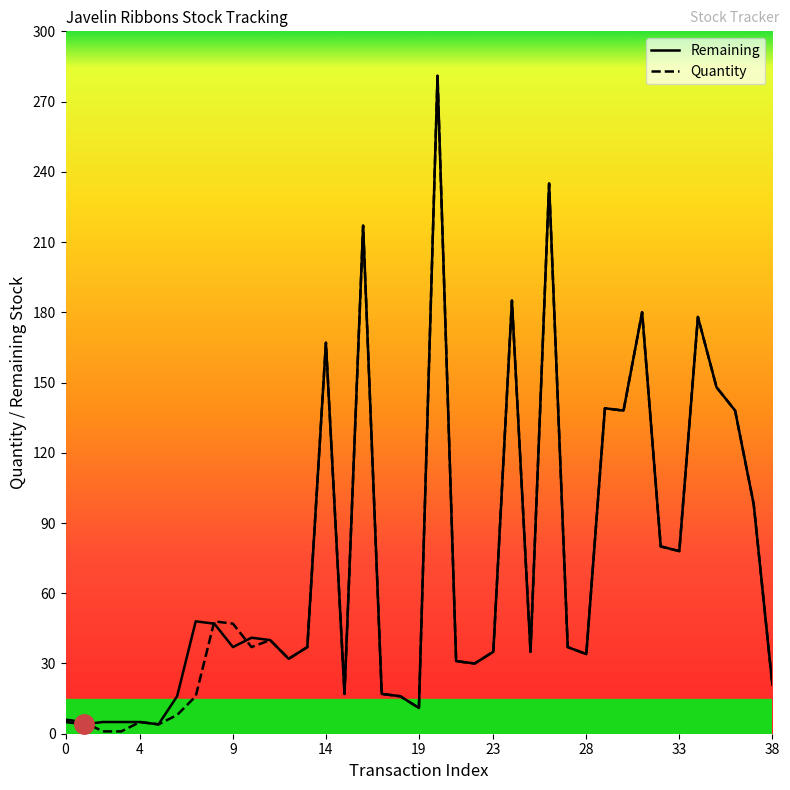

Which series changed the most between 26 and 28?

Remaining